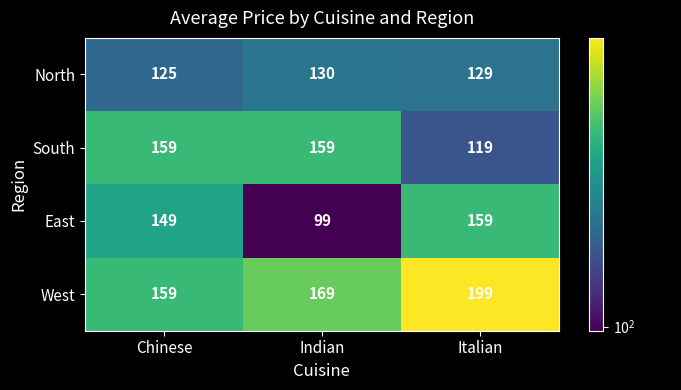

How many data points in West are less than 169?

1